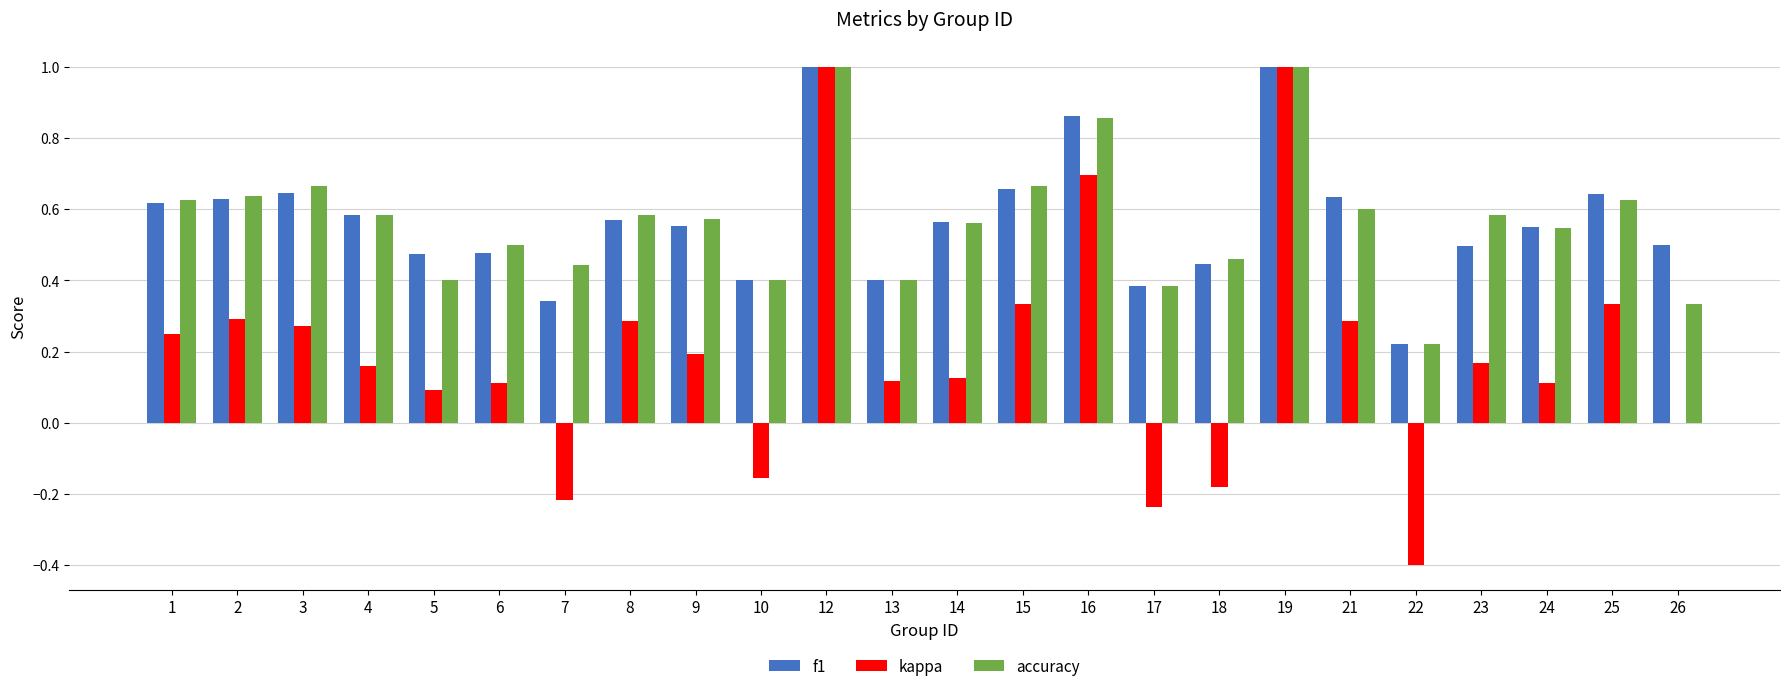

True or false: kappa has a value of 0.7 at 16.

True